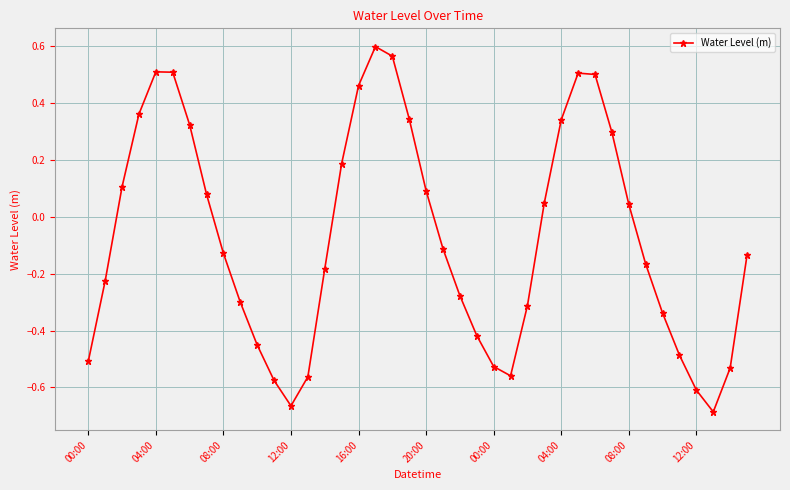

What is the difference between the maximum and second lowest values?

1.3